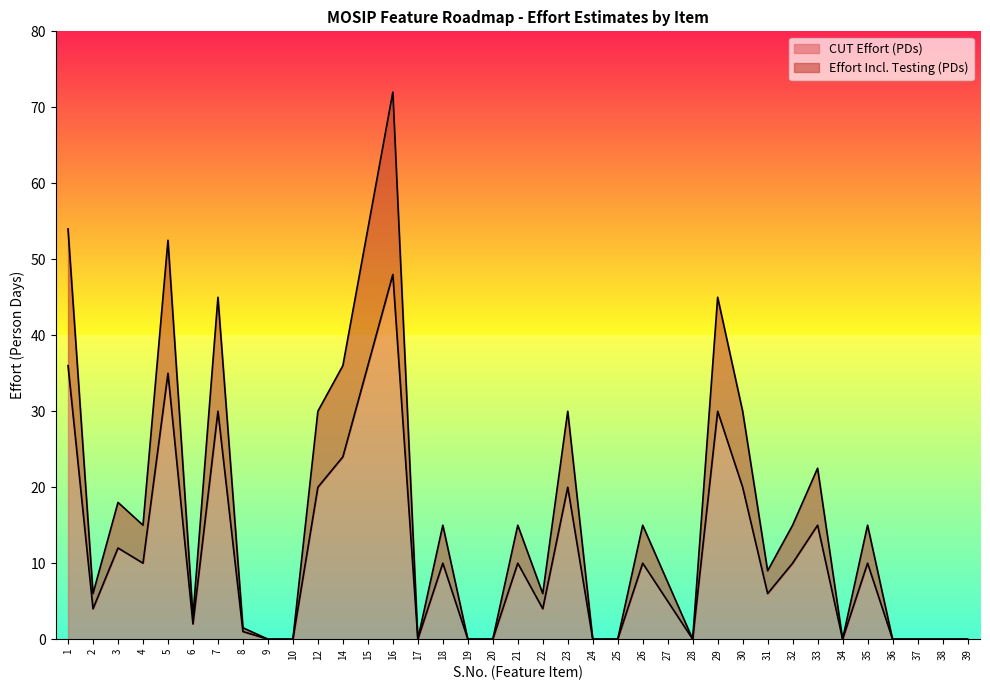

Between 5 and 26, which series saw the biggest shift?

CUT Effort (PDs)